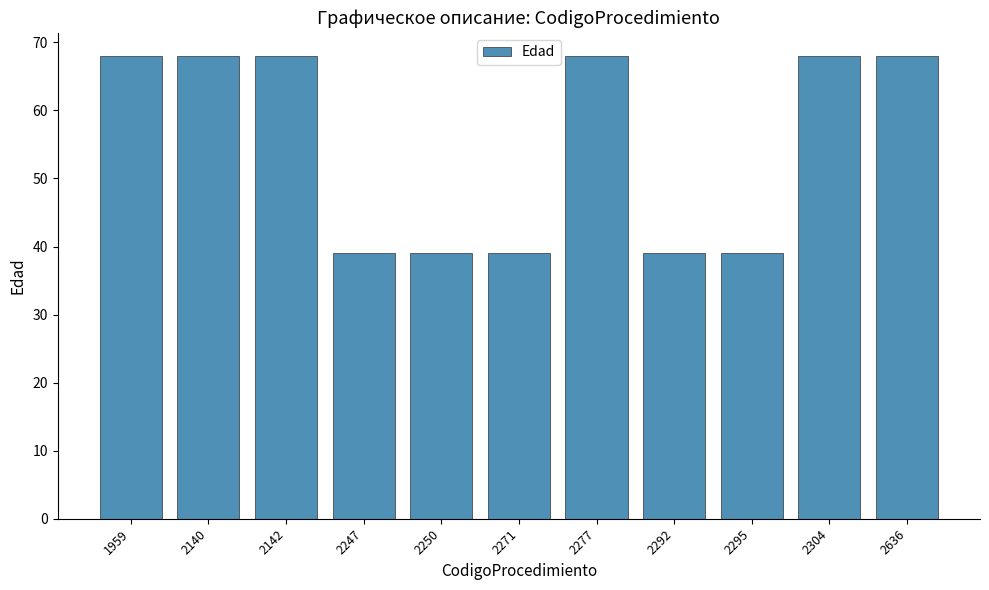

Between 2295 and 2636, which is larger?

2636